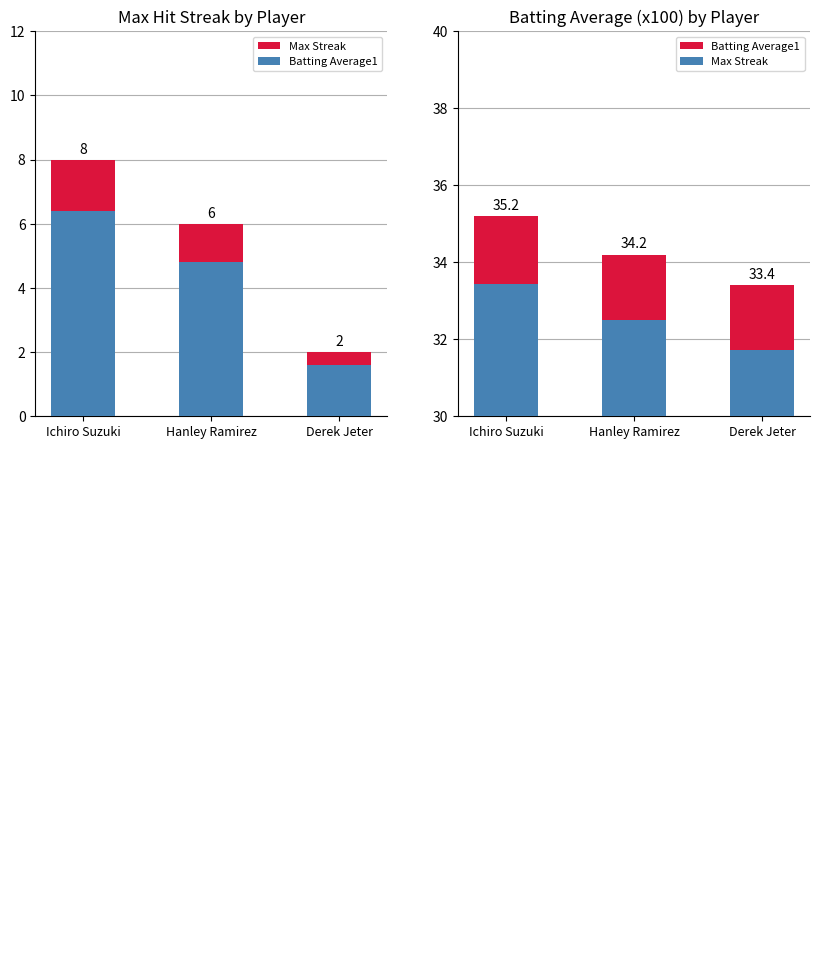

At Hanley Ramirez, list the series in order from smallest to largest.

Max Streak, Batting Average1